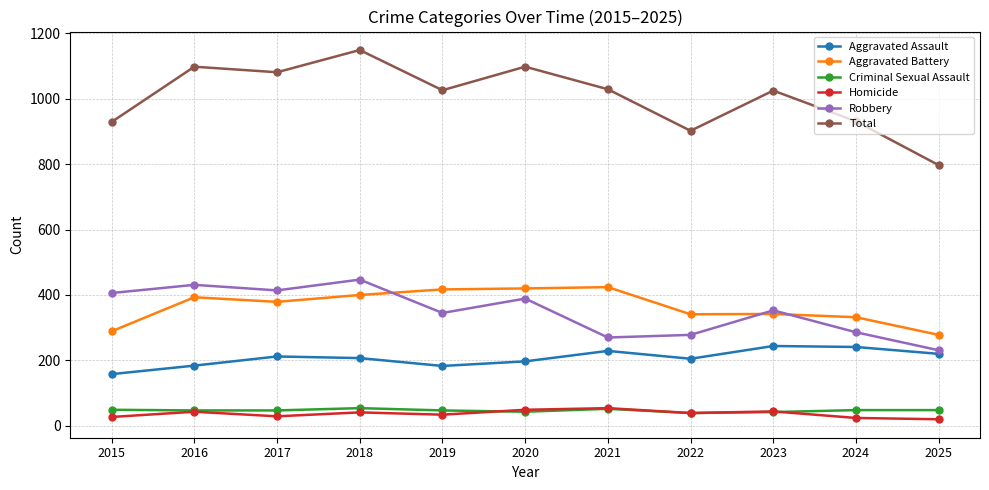

What is the value of the Aggravated Assault point at the 3rd from the left?

212